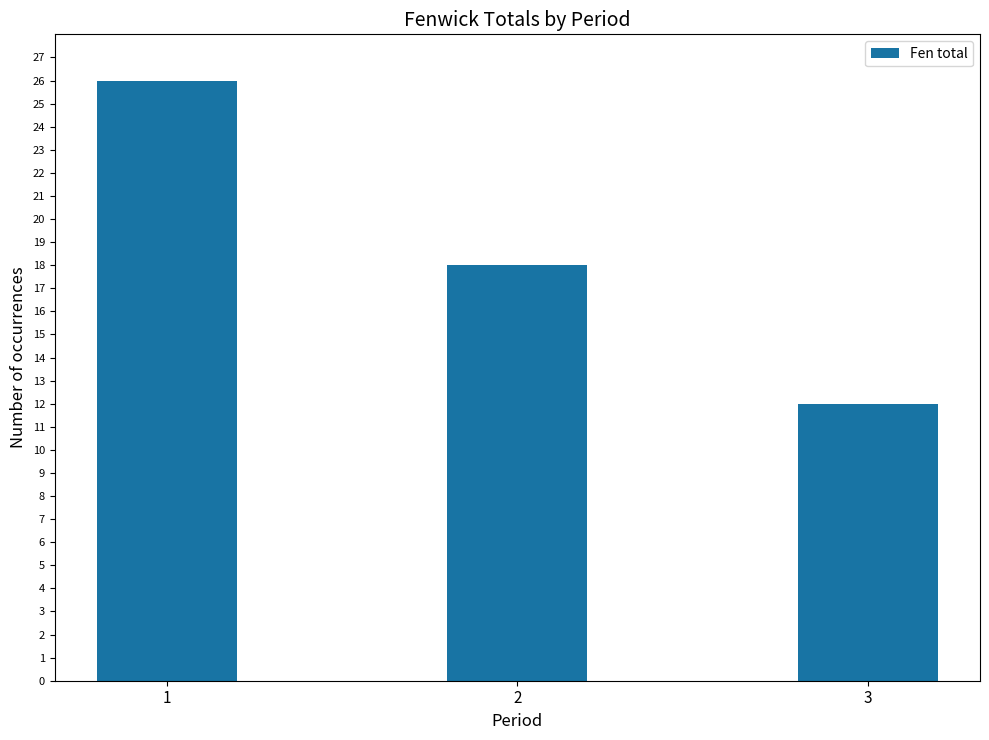

What is the value of the 3rd bar from the left?

12